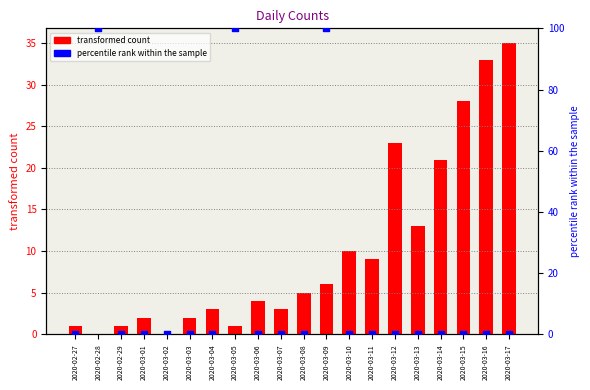

What are all the series names shown in the legend?

transformed count, percentile rank within the sample